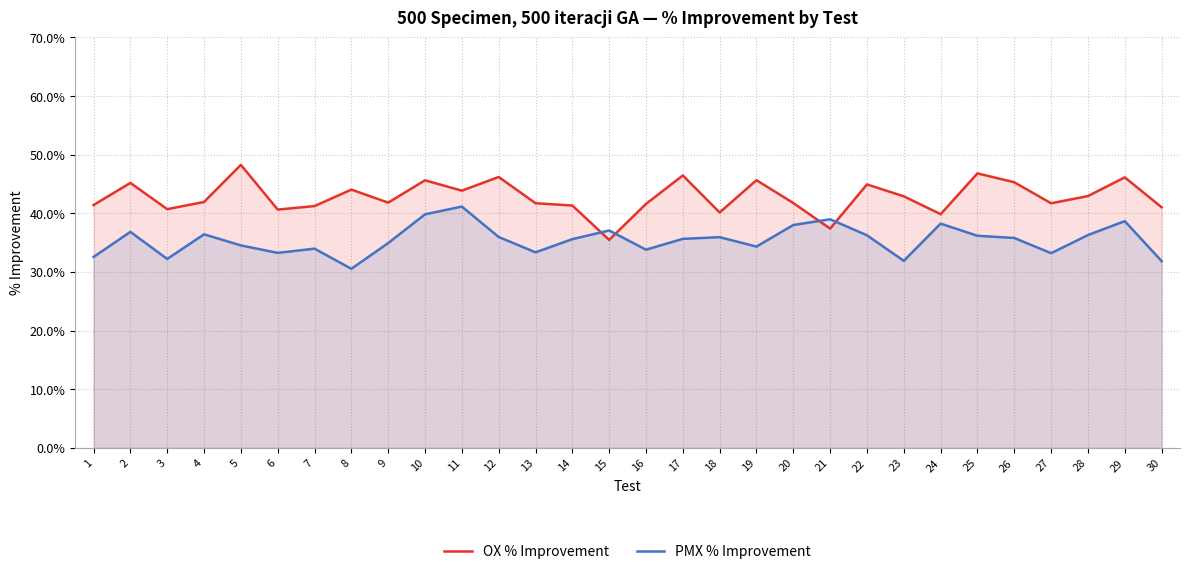

The PMX % Improvement series shows 0.2 at 10. True or false?

False